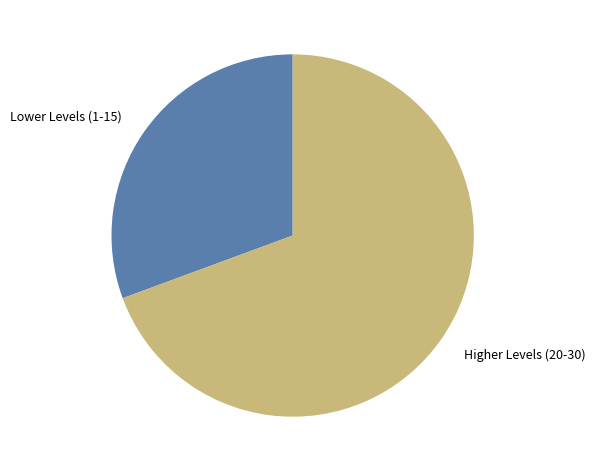

Does Lower Levels (1-15) represent more than half of the total?

No